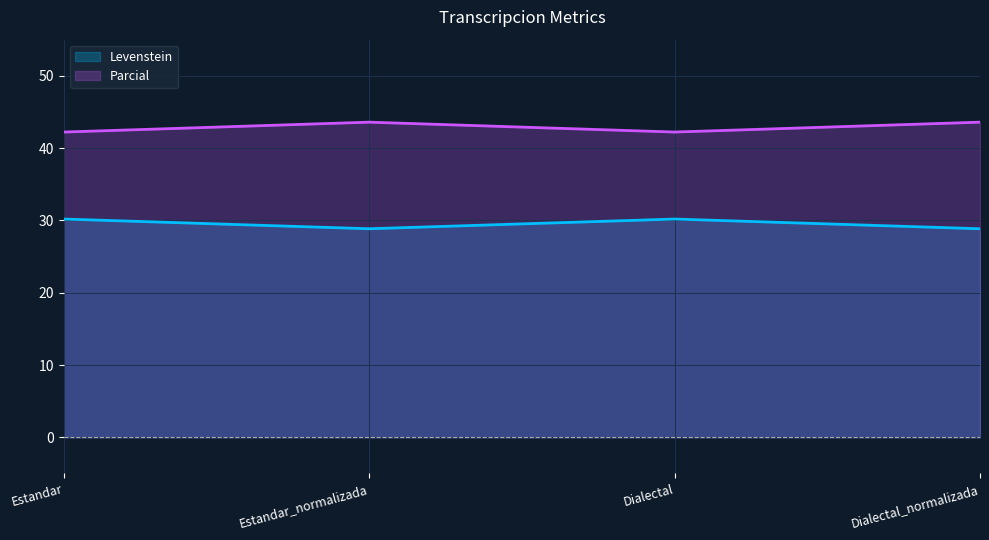

What is the greatest value displayed?

43.6